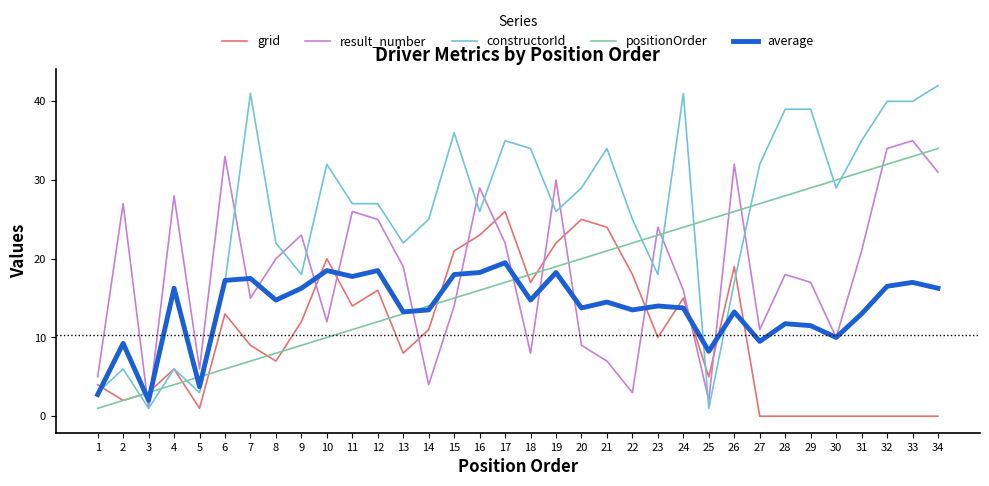

Does the chart display data point markers on the line(s)?

No